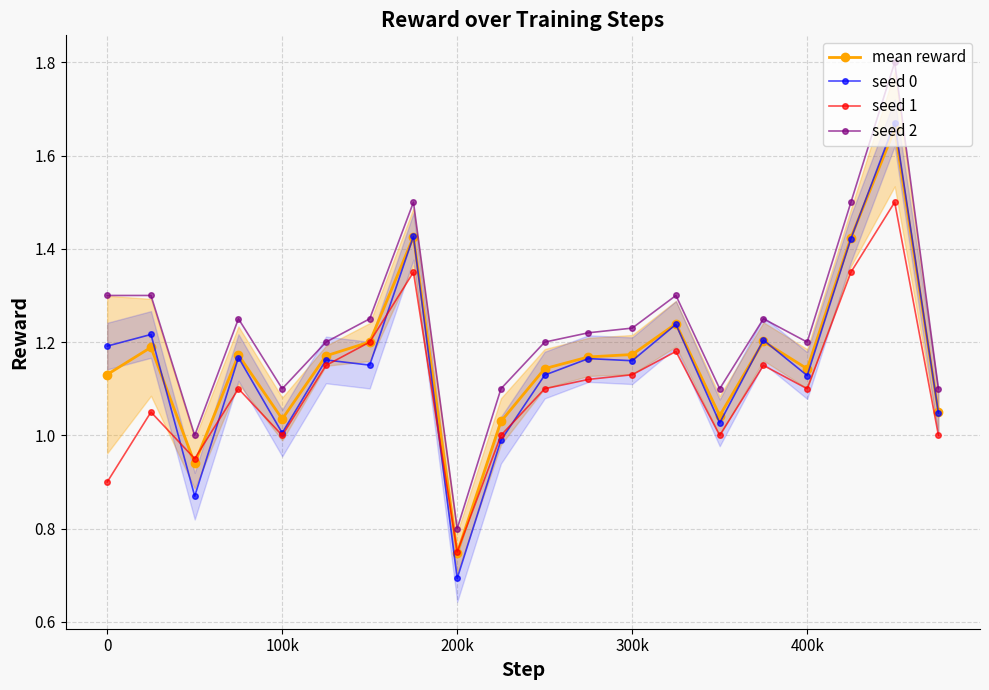

True or false: seed 0 and seed 2 cross at least once.

False